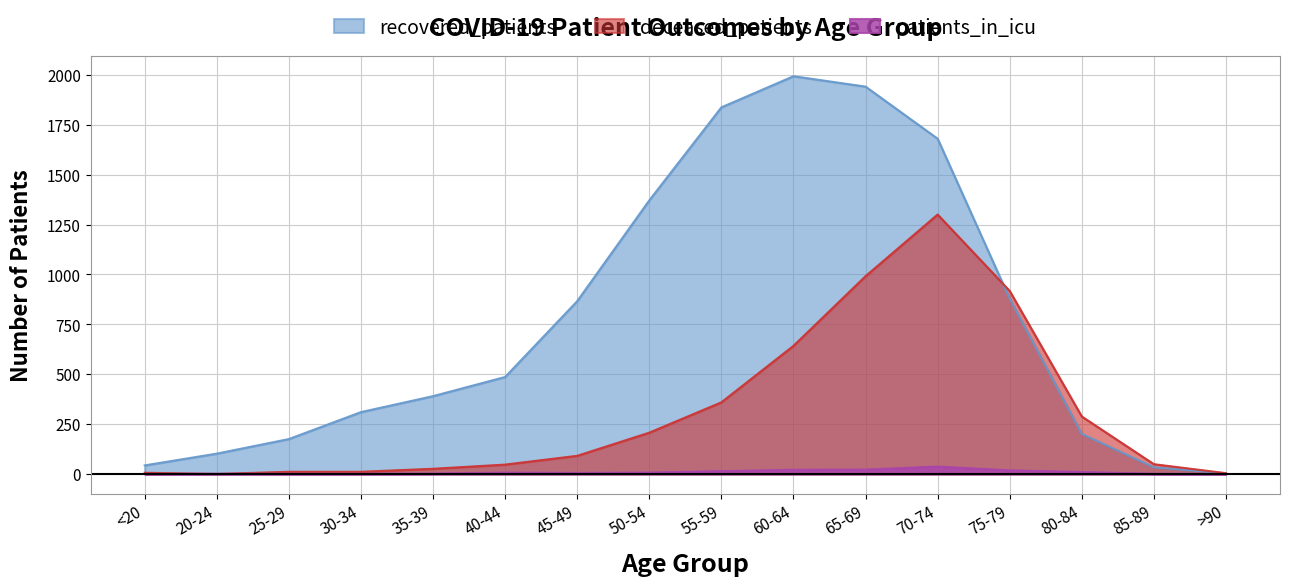

What is the highest value of the patients_in_icu series?

37